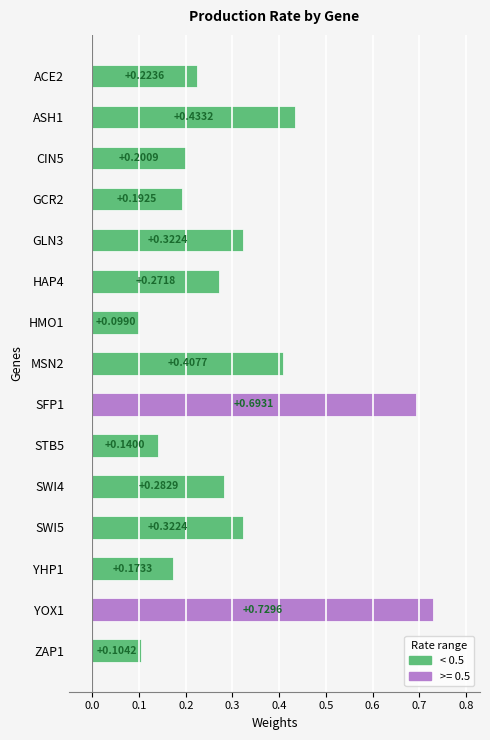

How many bars are there in total?

15